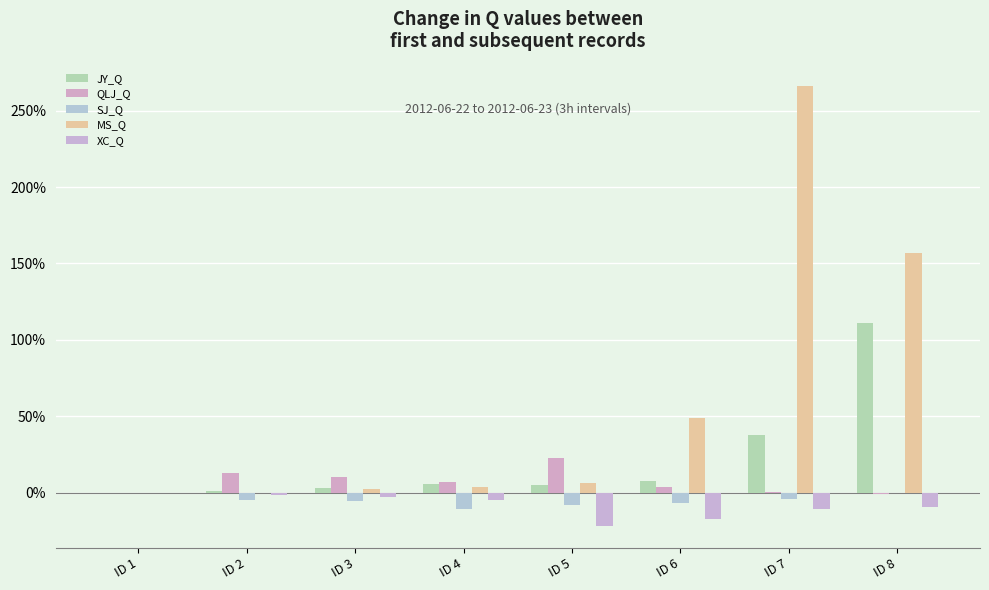

Rank the categories by MS_Q value from highest to lowest.

ID 7, ID 8, ID 6, ID 5, ID 4, ID 3, ID 1, ID 2